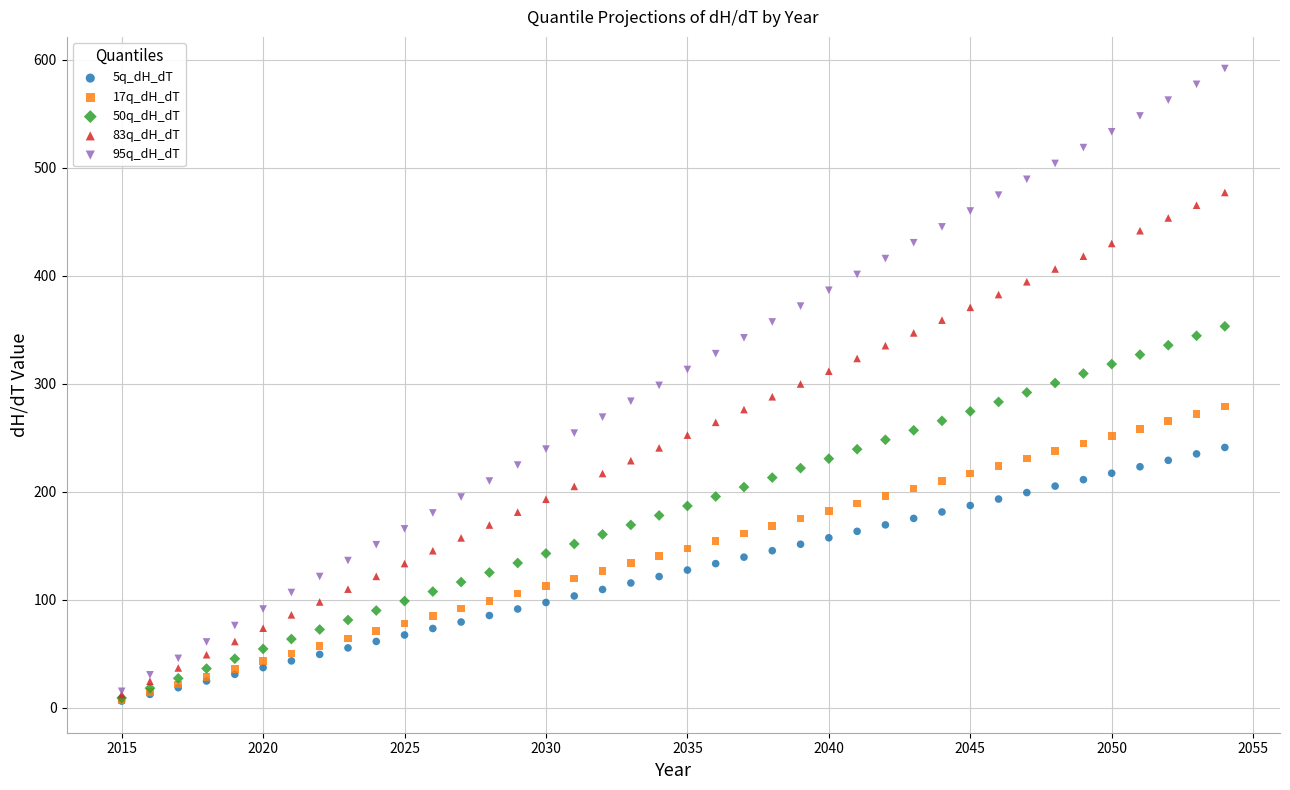

Which series contains the highest Y value?

95q_dH_dT